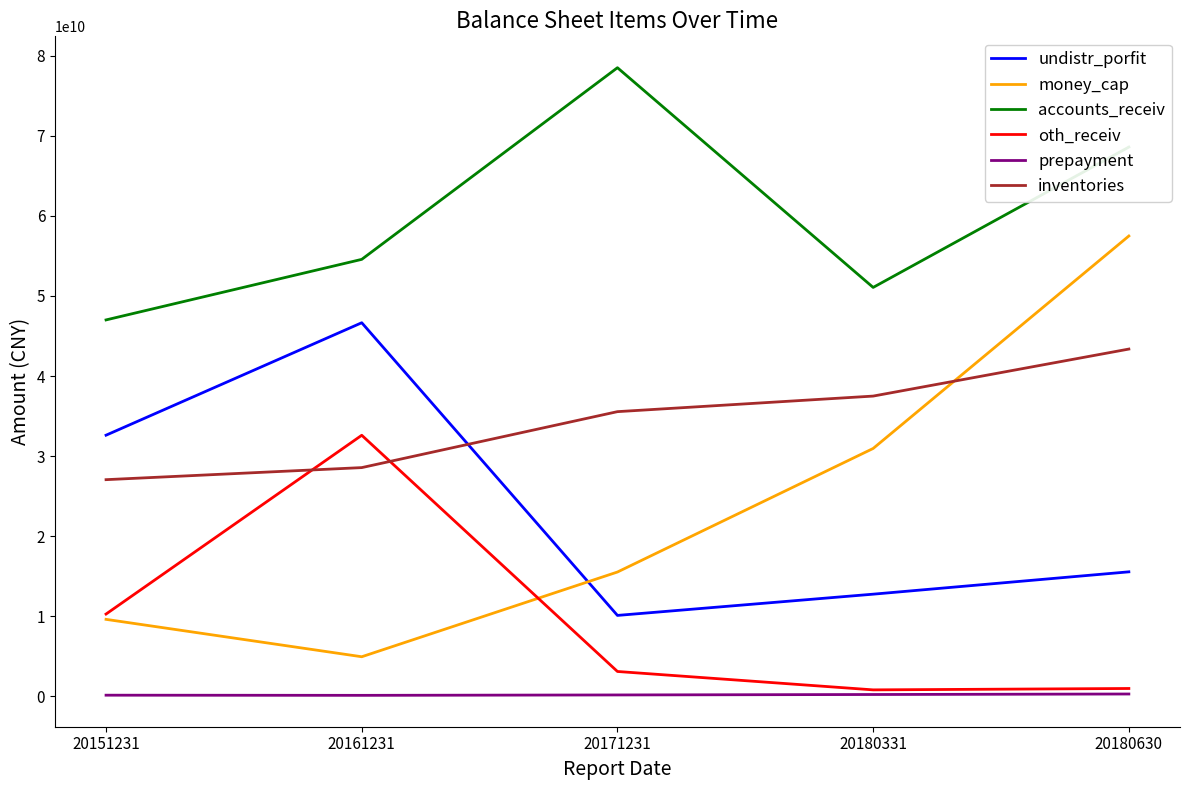

What is the maximum value for accounts_receiv?

78513196000